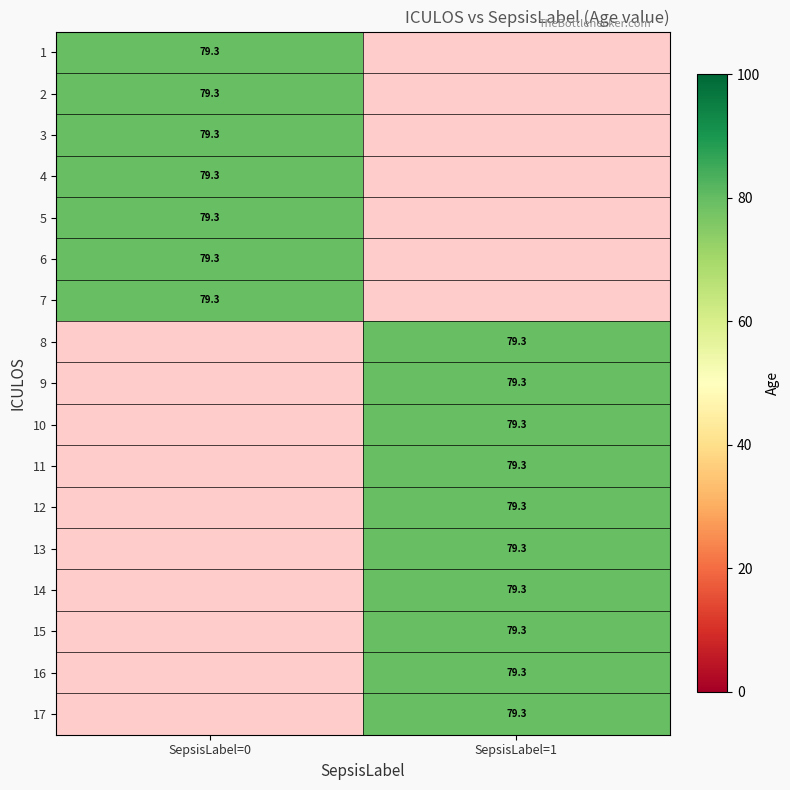

At which category does the chart reach its minimum across all series?

1